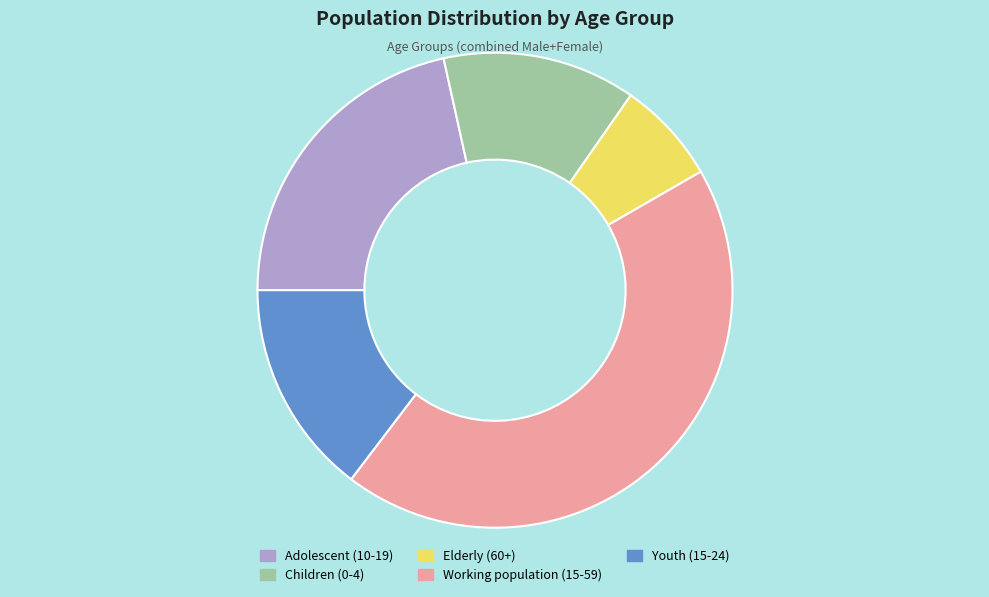

Is the sum of Working population (15-59) and Adolescent (10-19) greater than half?

Yes